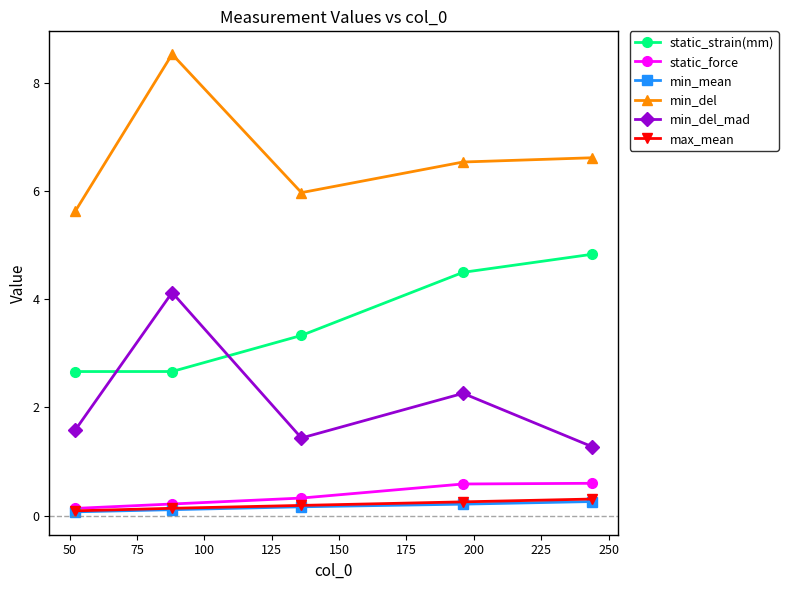

How many interior local valleys does the min_del series have?

1